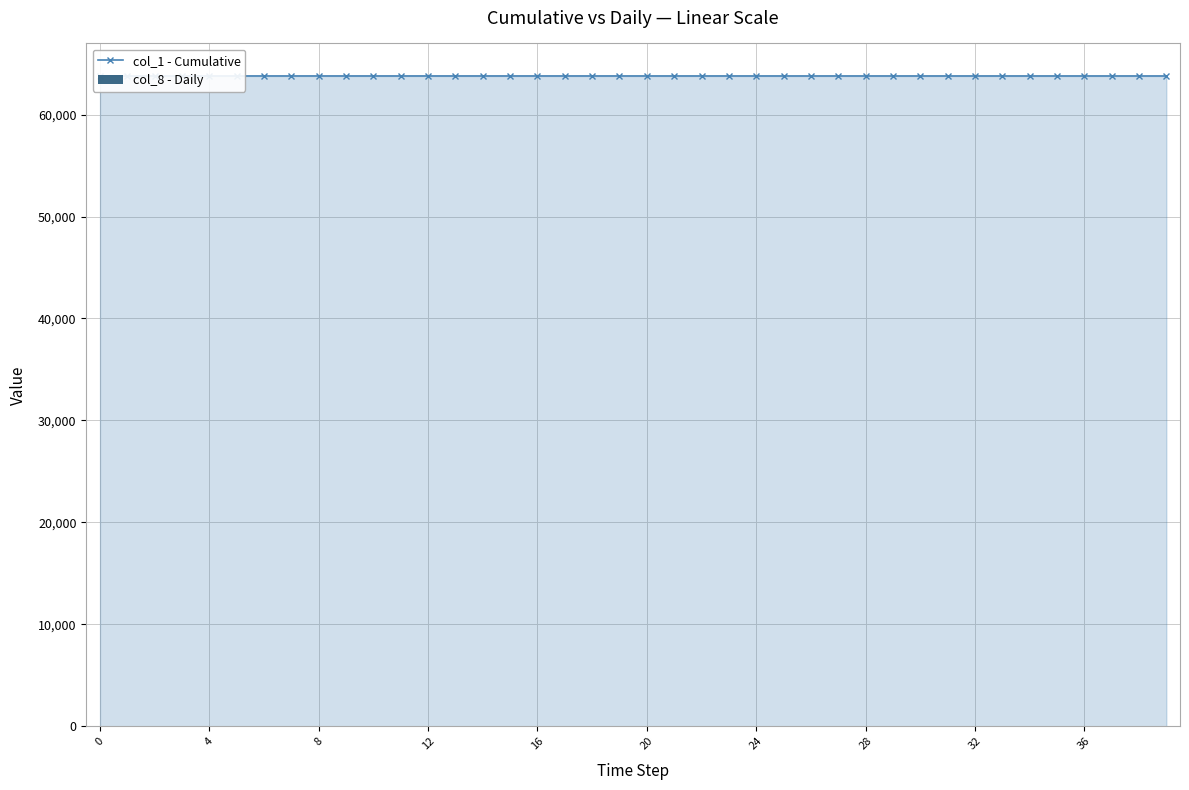

Count the number of categories in the chart.

40